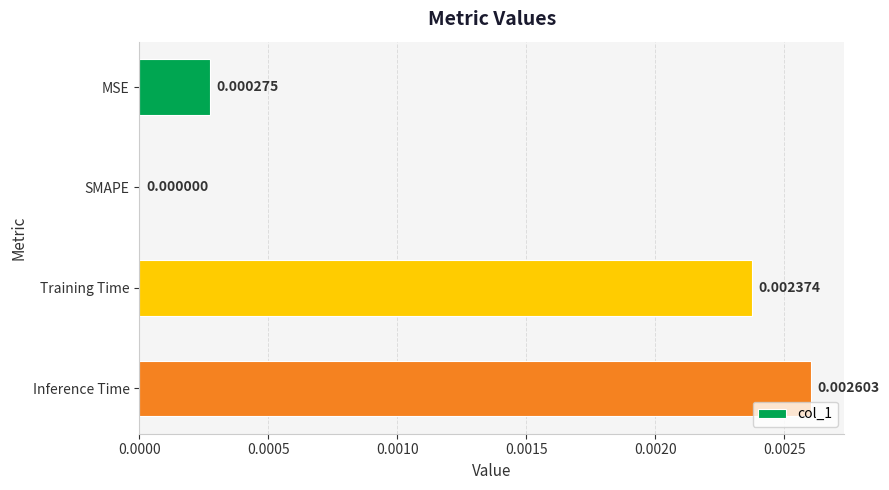

Which category has the highest value across all series?

Inference Time